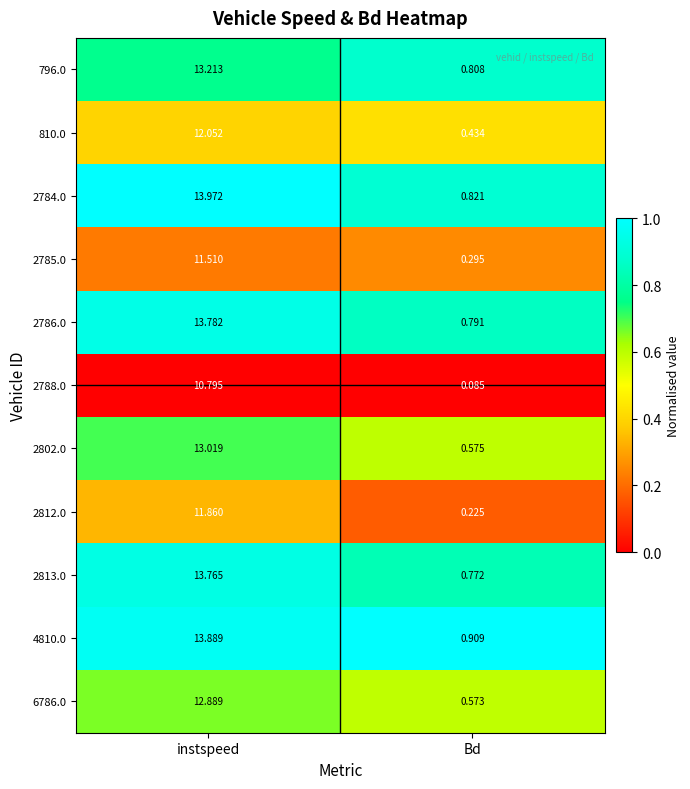

At which category is the sum across all series the highest?

instspeed